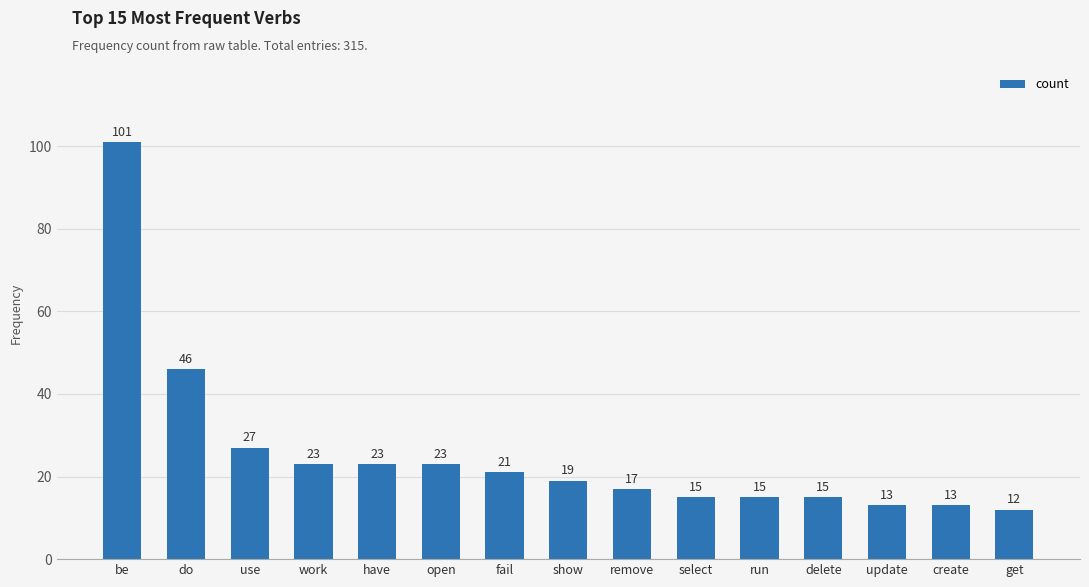

At which category does the chart reach its minimum across all series?

get